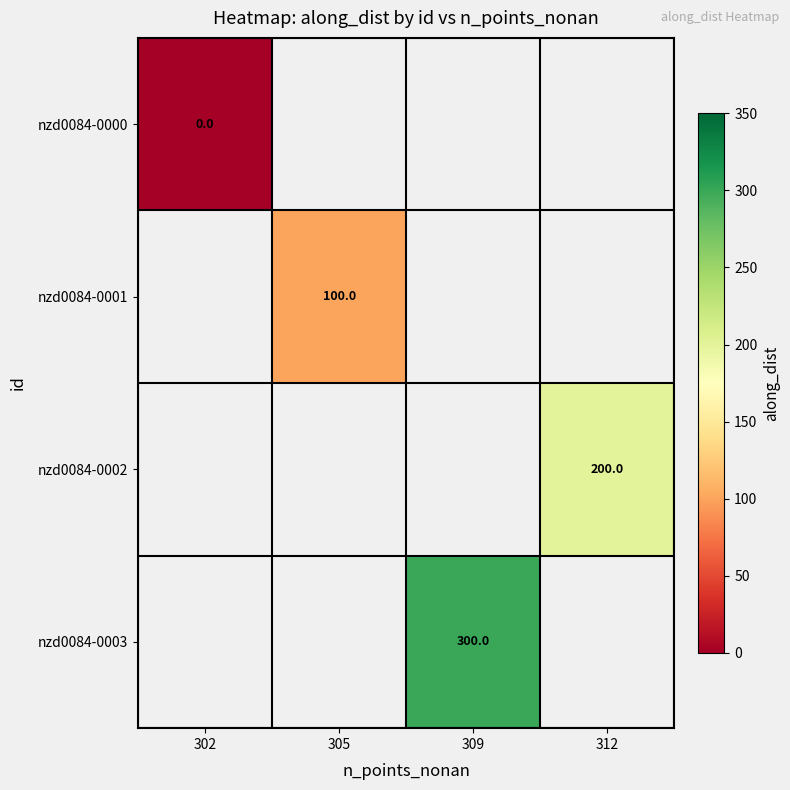

Is it true that nzd0084-0003 equals 300 at 309?

True